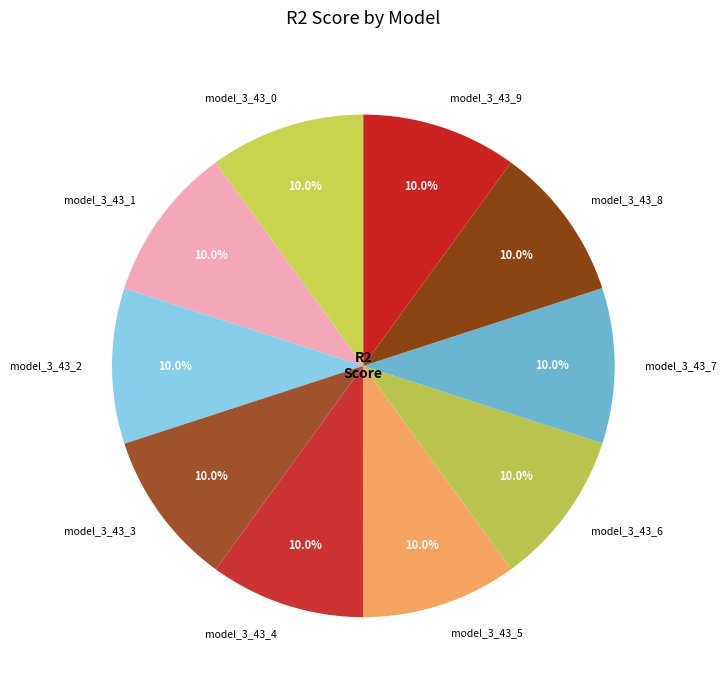

The model_3_43_2 slice represents 21% of the pie. True or false?

False